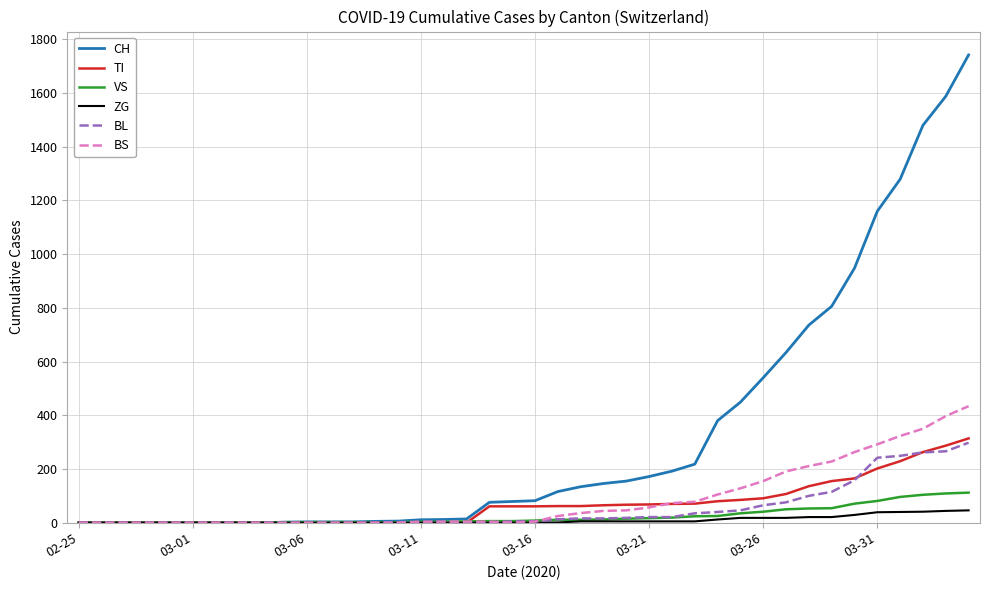

Which series has the largest range (max minus min)?

CH